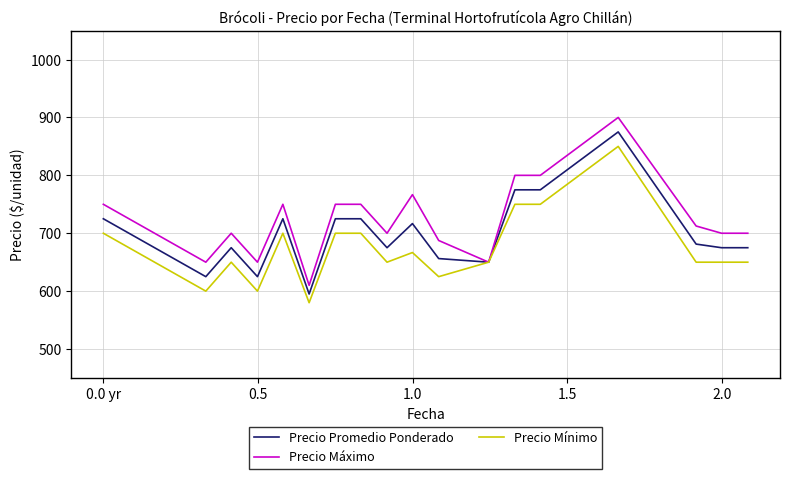

Rank the series by their maximum value, from lowest to highest.

Precio Mínimo, Precio Promedio Ponderado, Precio Máximo